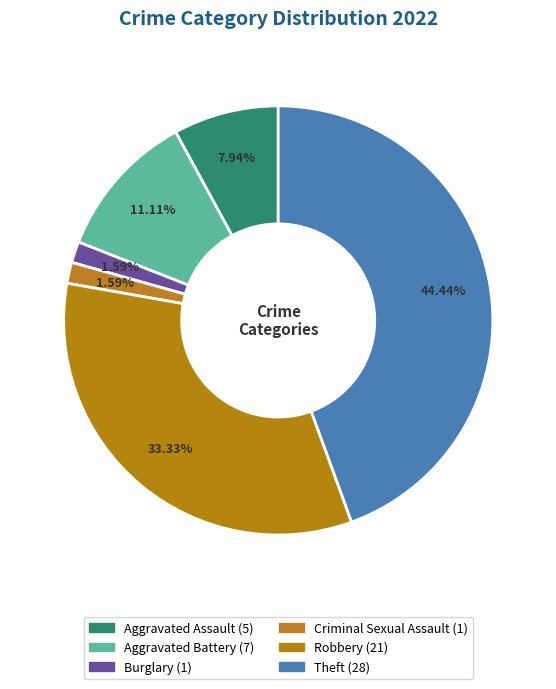

What is the ratio of the value at Theft to the value at Robbery?

1.3